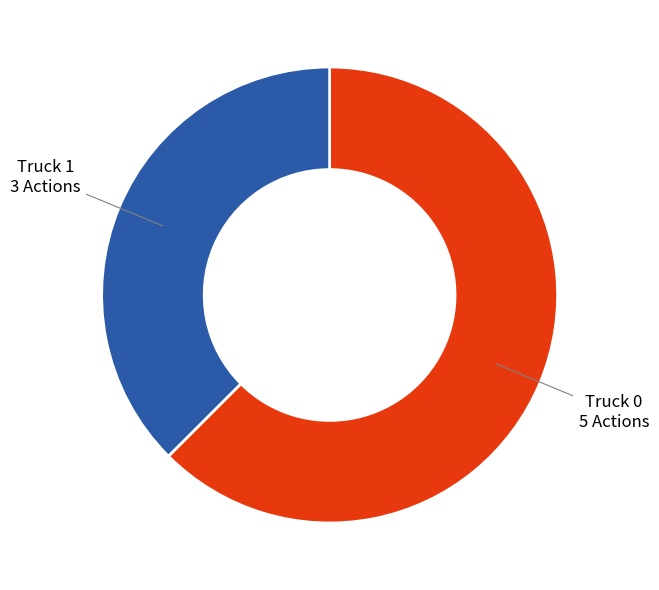

What is the largest slice in the pie chart?

Truck 0